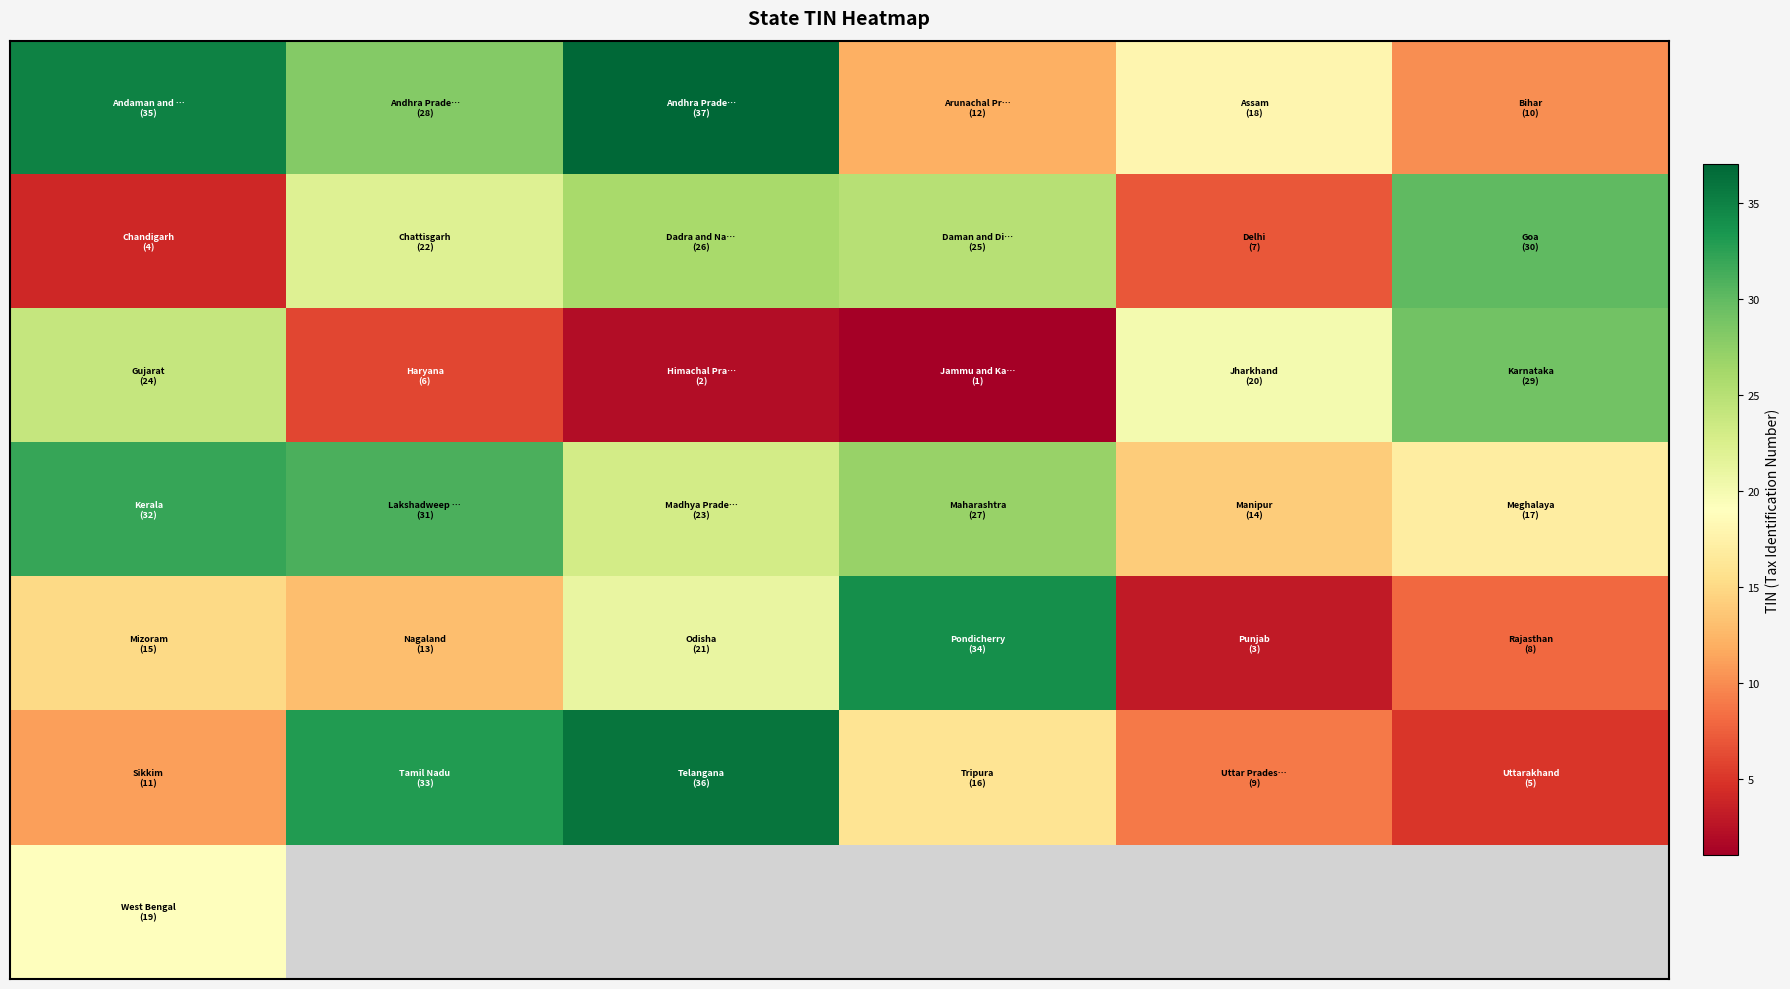

What is the difference between the highest and lowest values at 2?

35.0